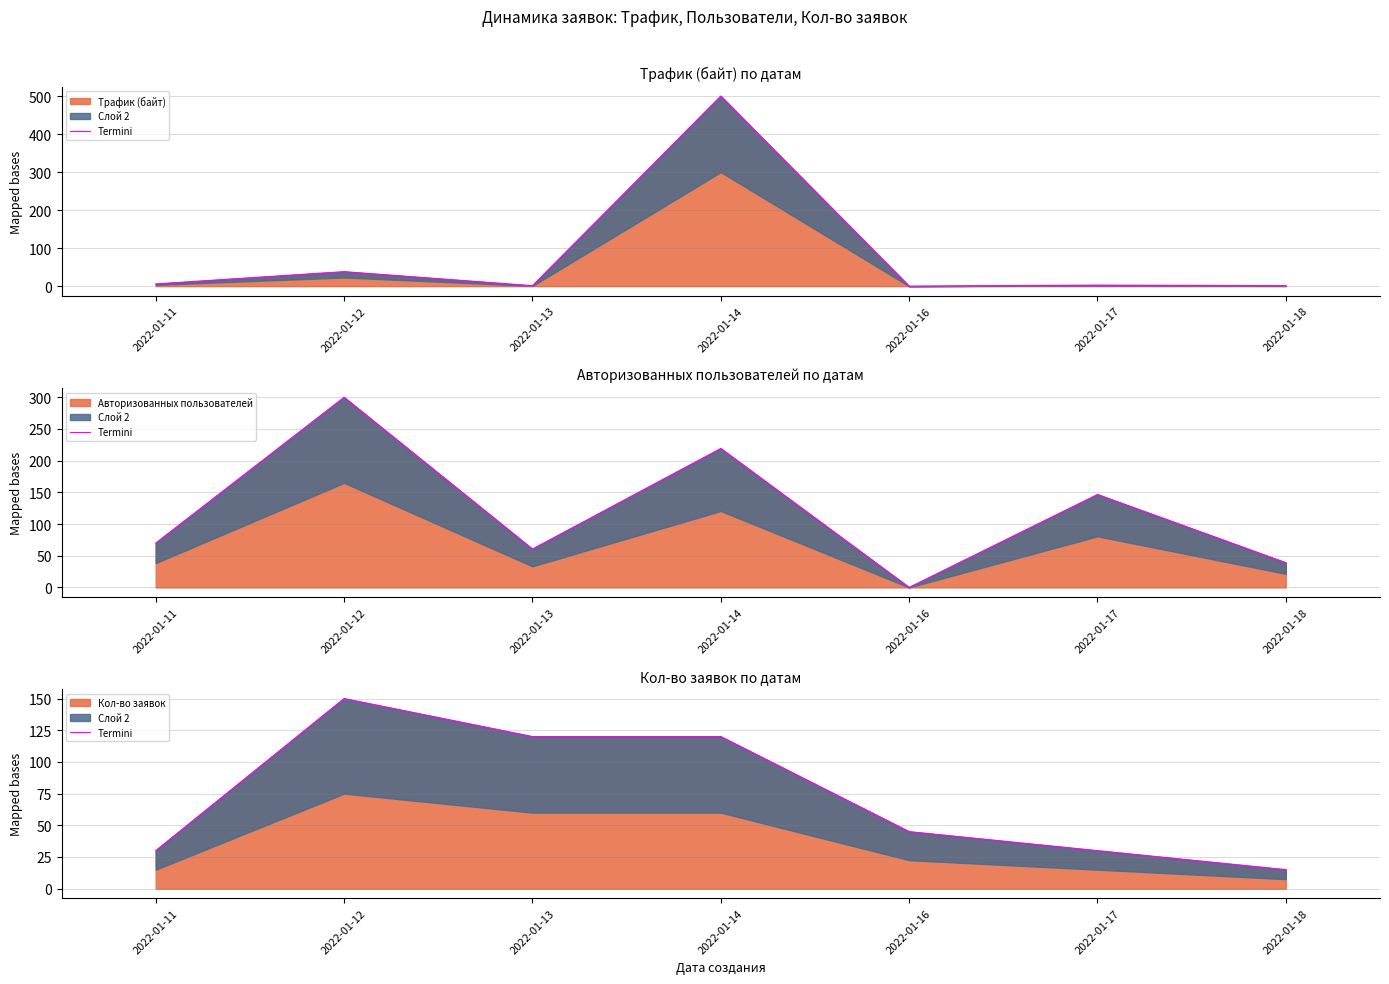

Which has a higher value, 2022-01-16 or 2022-01-17?

2022-01-16